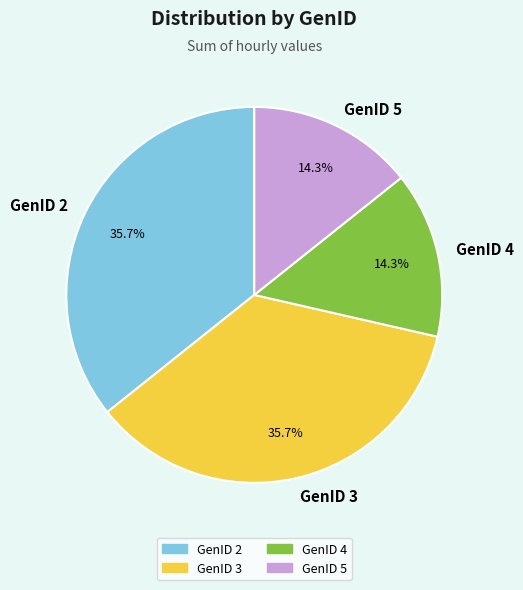

True or false: GenID 5 accounts for 14% of the total.

True